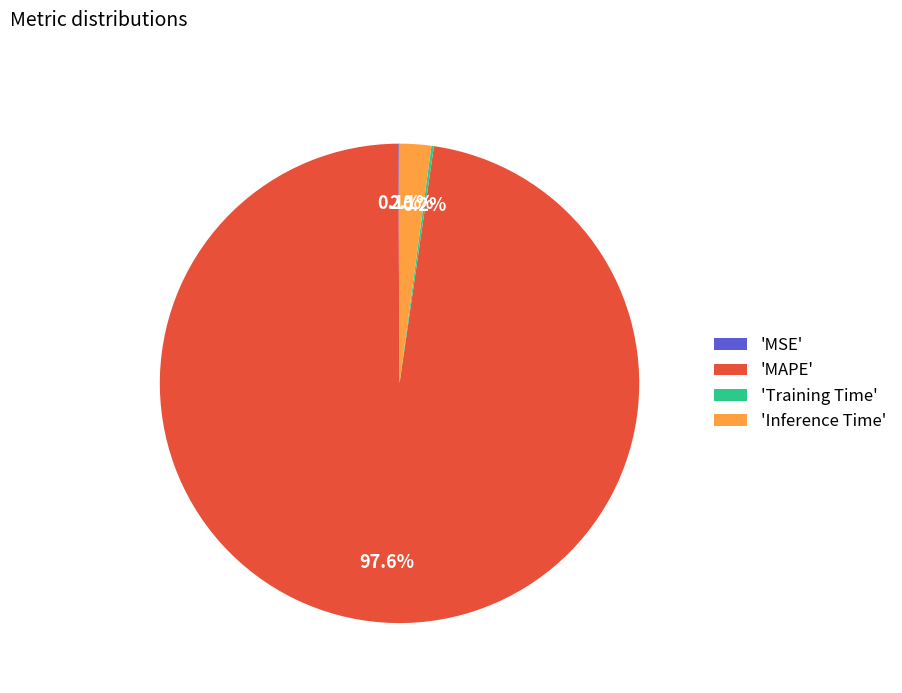

What is the majority slice?

'MAPE'